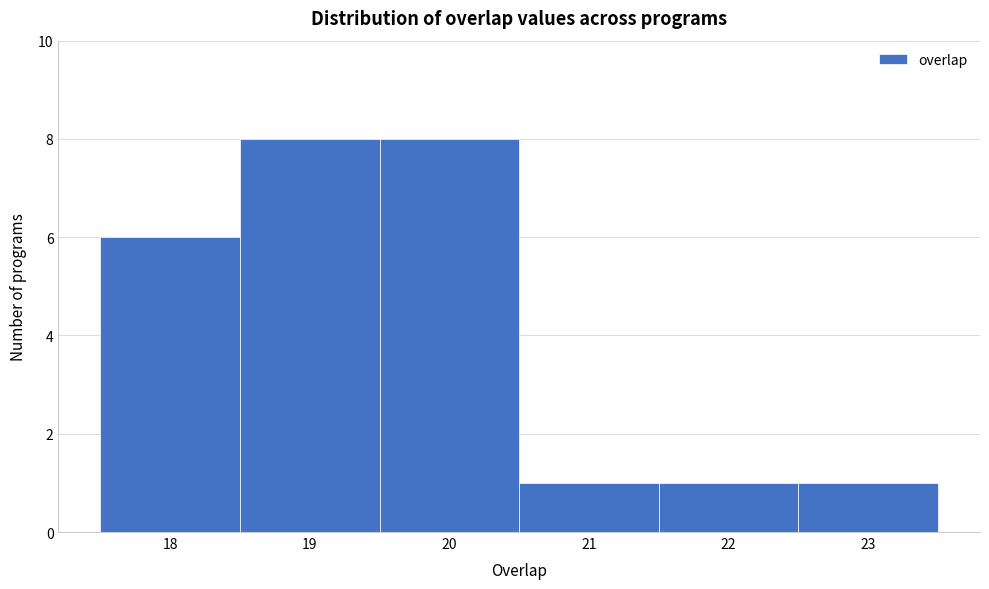

Reading left to right, transcribe this chart: for each bar, give the range it covers on the x-axis and its height. The values are not printed on the chart, so give them approximately, as read against the axis.

17.5 to 18.5: 6
18.5 to 19.5: 8
19.5 to 20.5: 8
20.5 to 21.5: 1
21.5 to 22.5: 1
22.5 to 23.5: 1